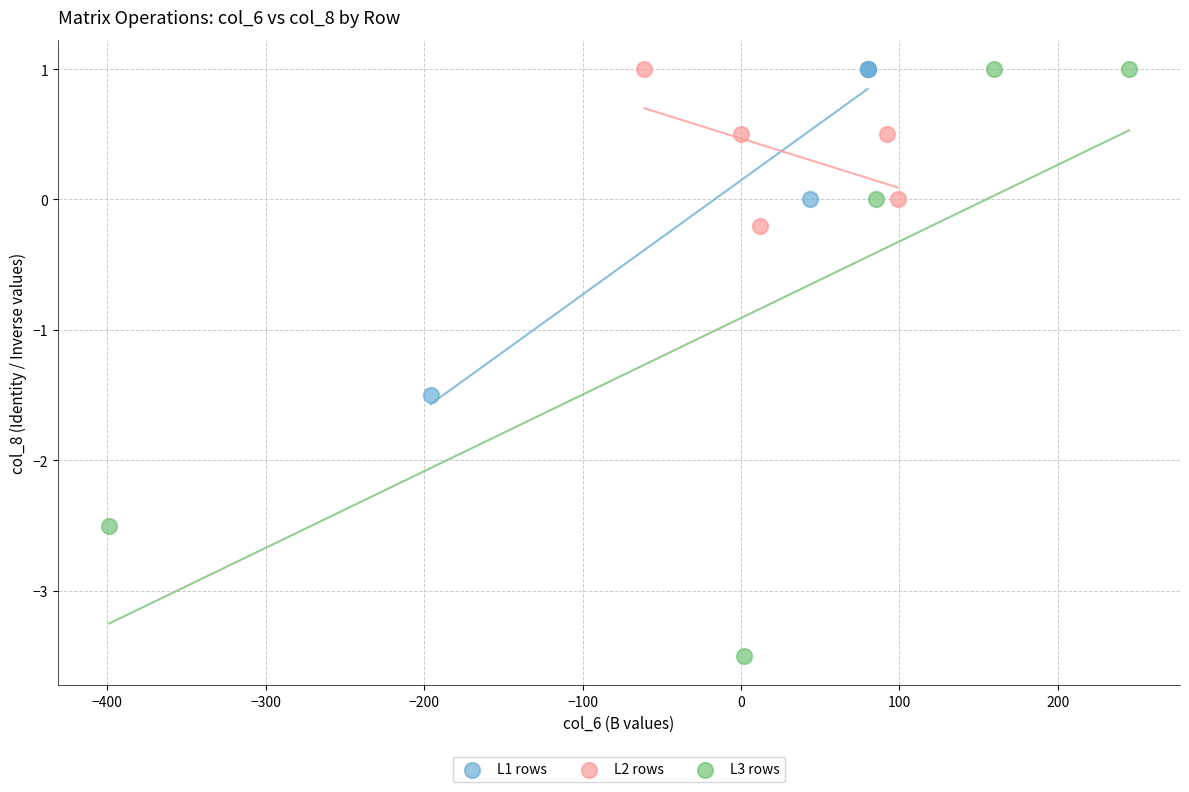

Which series reaches the minimum Y coordinate?

L3 rows